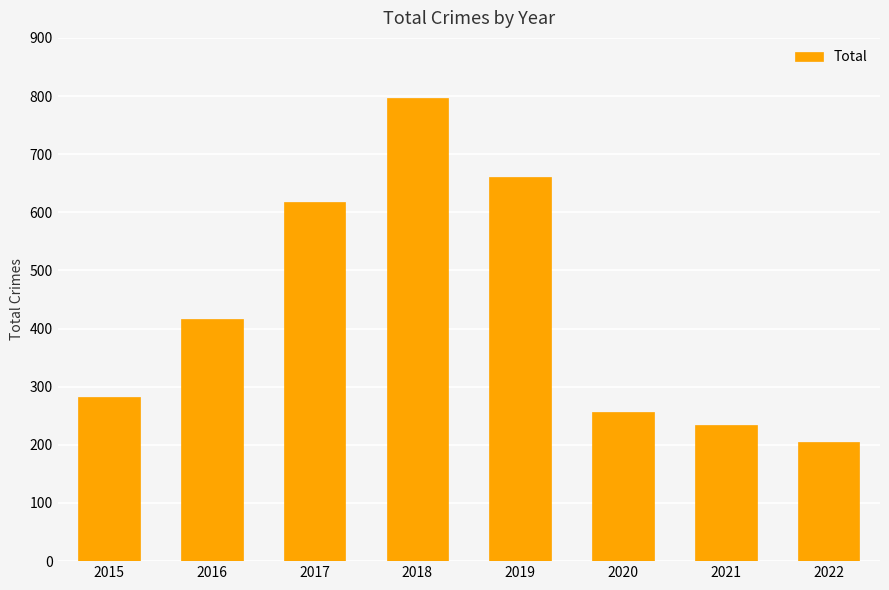

Reading right to left, extract all data points from this chart.

2022=205	2021=234	2020=257	2019=660	2018=797	2017=617	2016=416	2015=282